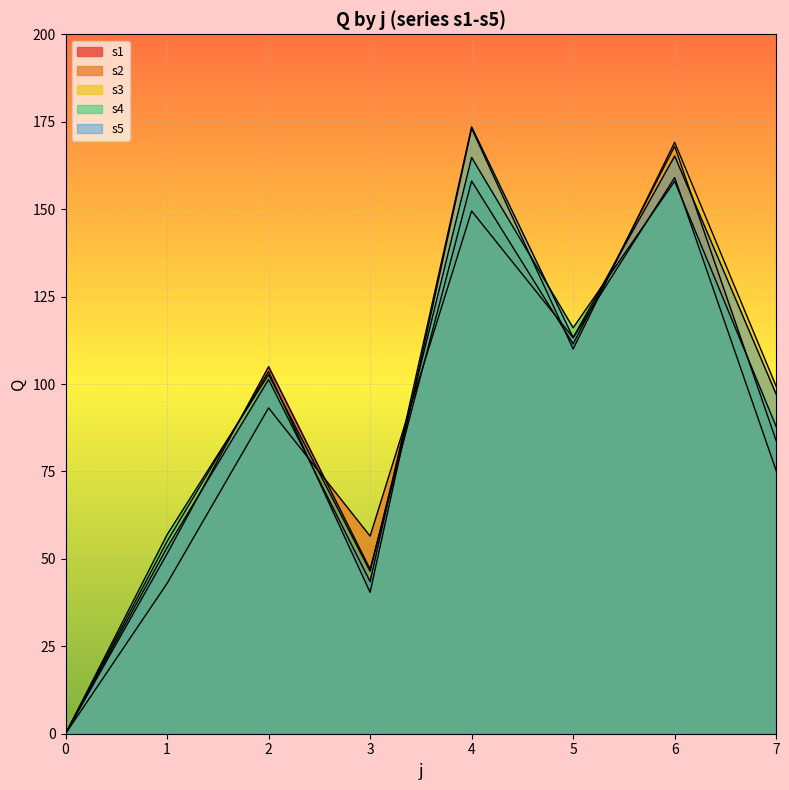

Is it true that s1 equals 110.5 at 7?

False